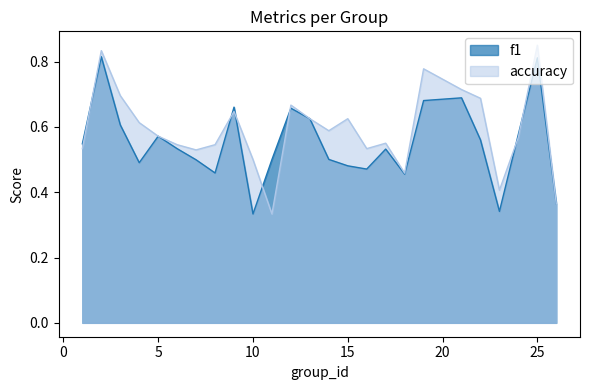

Is the value of accuracy at 15 greater than the value of f1 at 16?

Yes